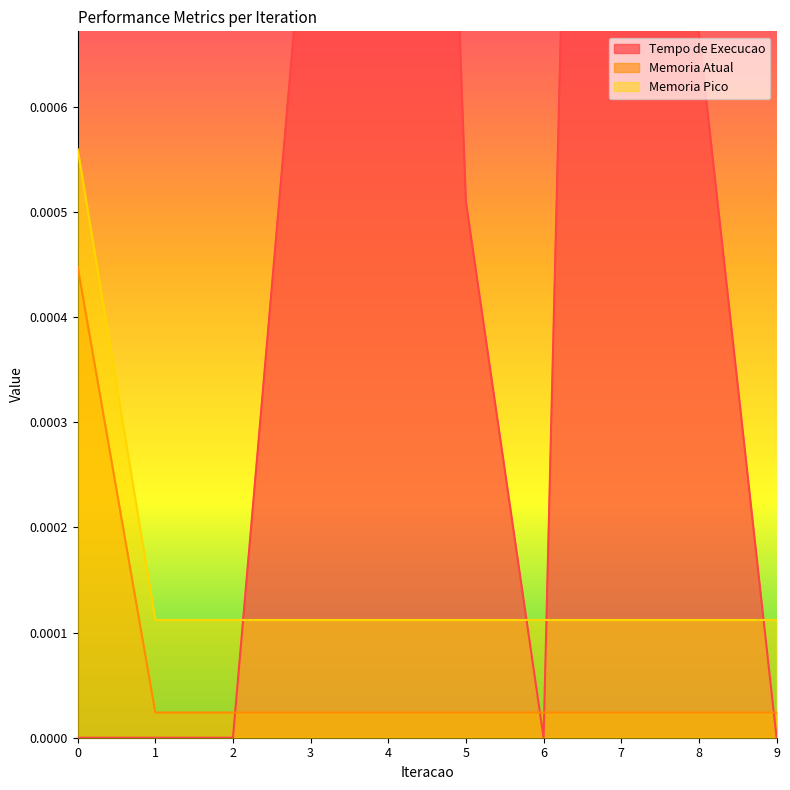

How many Memoria Pico values are between 0 and 1?

10